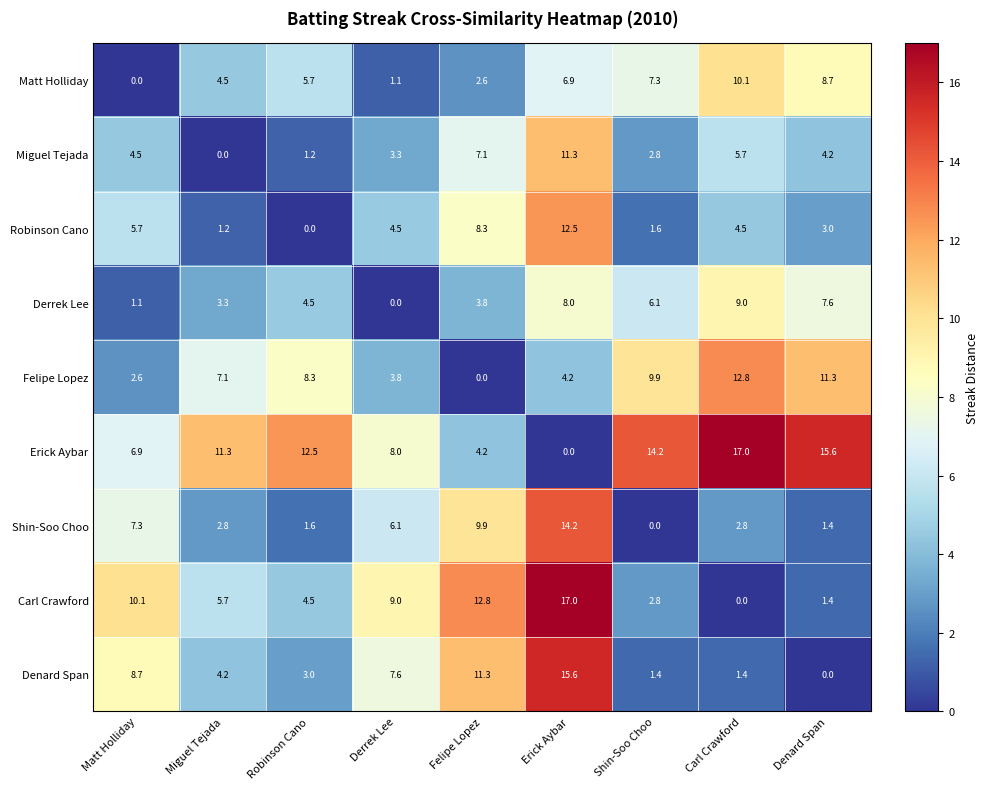

What is the sum of all Denard Span values?

53.2